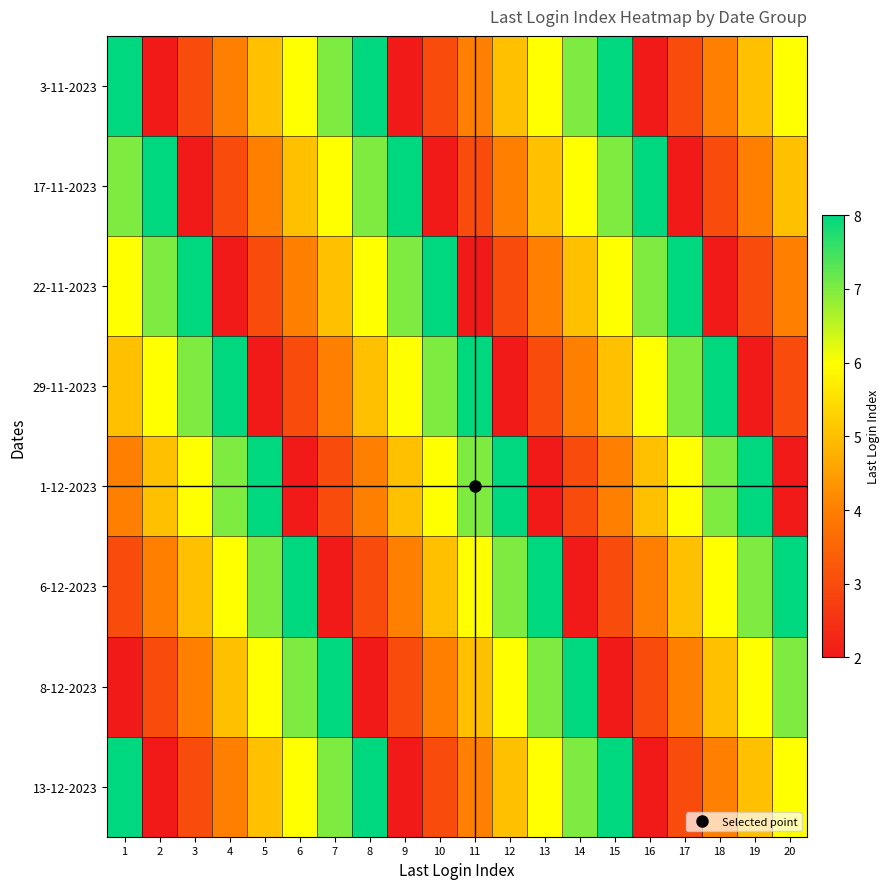

At which category is the sum across all series the highest?

1